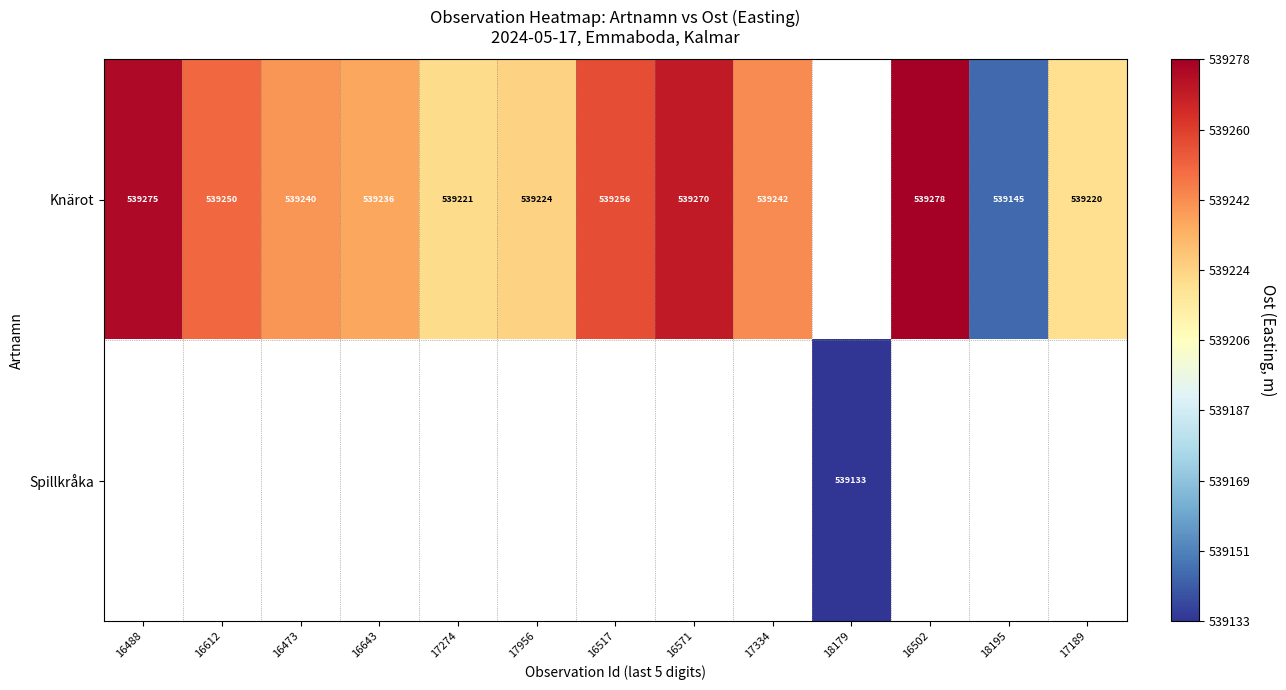

The Knärot series shows 539256 at 16517. True or false?

True